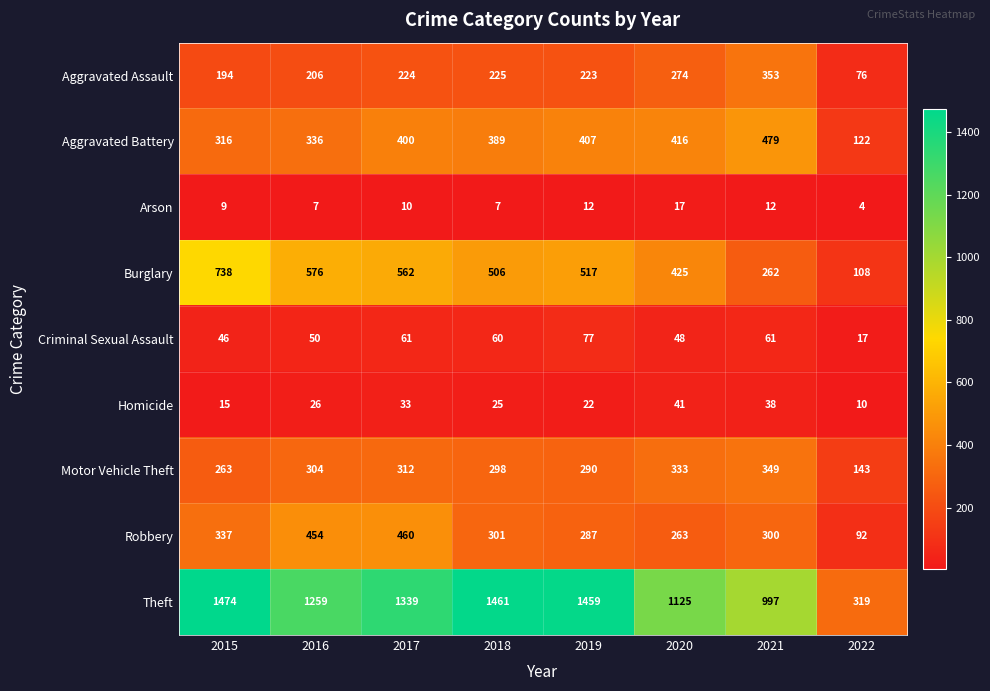

Where is Theft nearest to the value 896?

2021